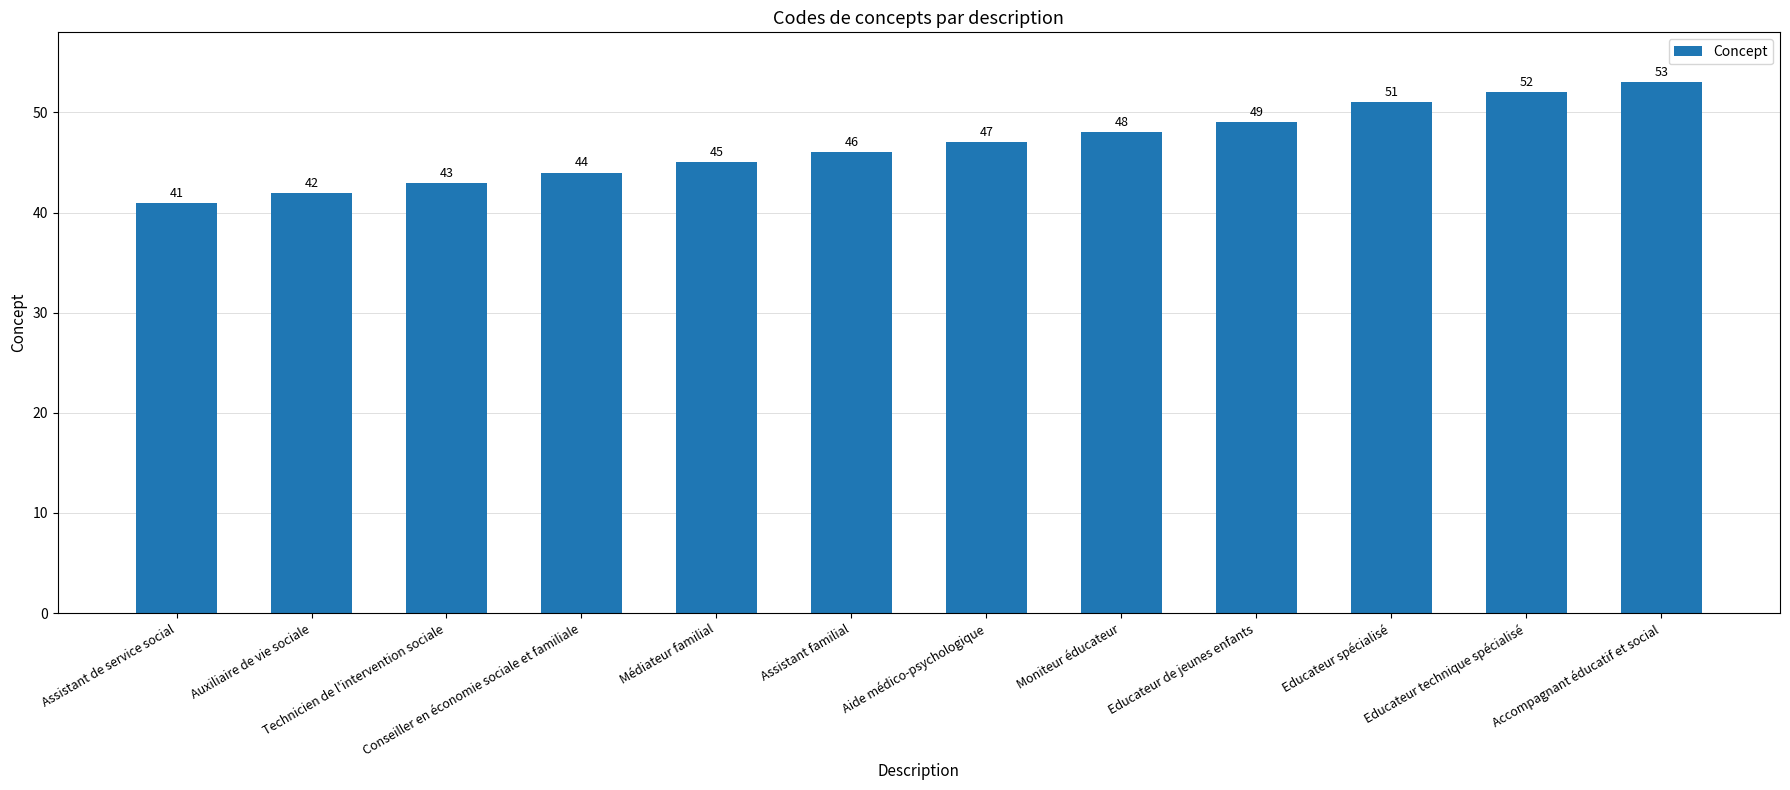

What is the label of the 10th bar from the right?

Technicien de l'intervention sociale